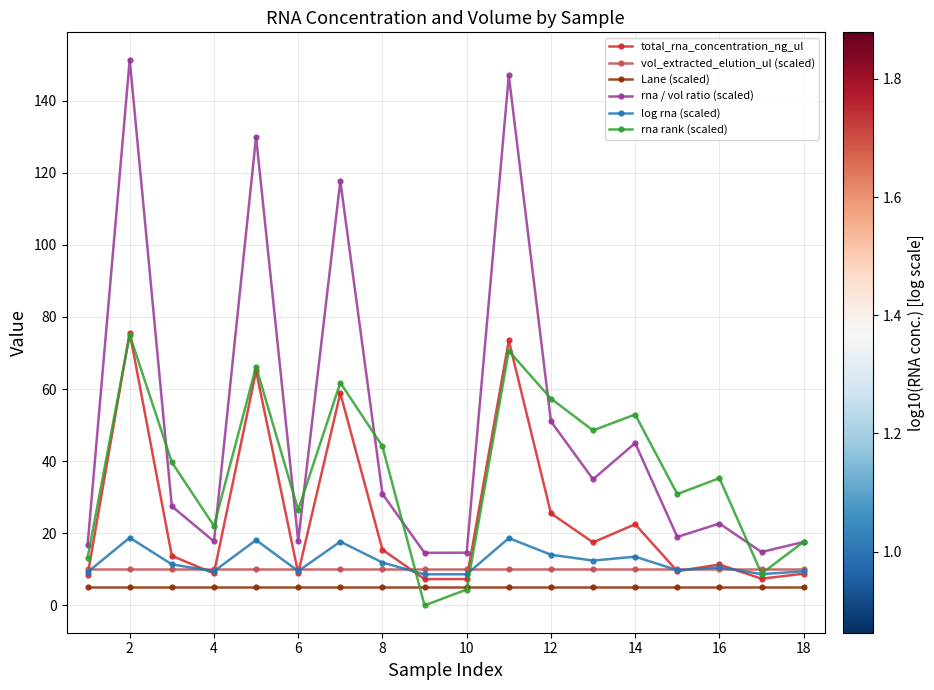

At how many categories does at least one series exceed 126?

3